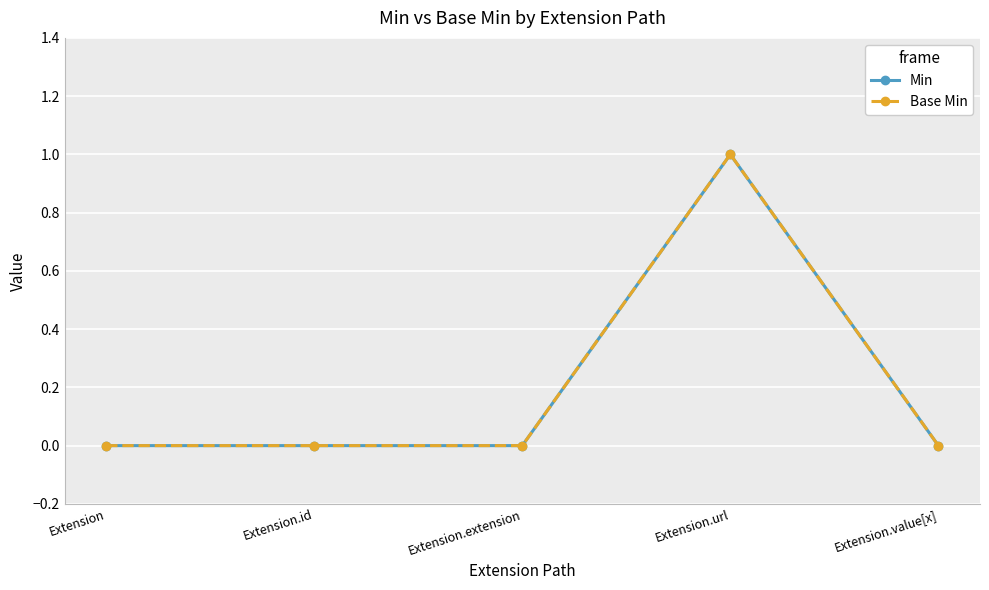

At how many categories does at least one series exceed 0?

1